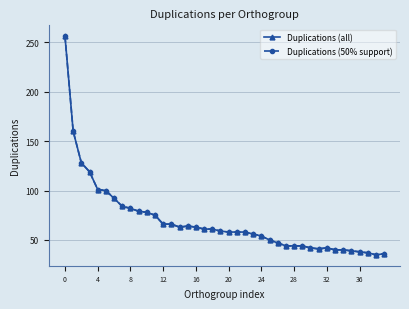

True or false: Duplications (all) and Duplications (50% support) intersect in this chart.

False